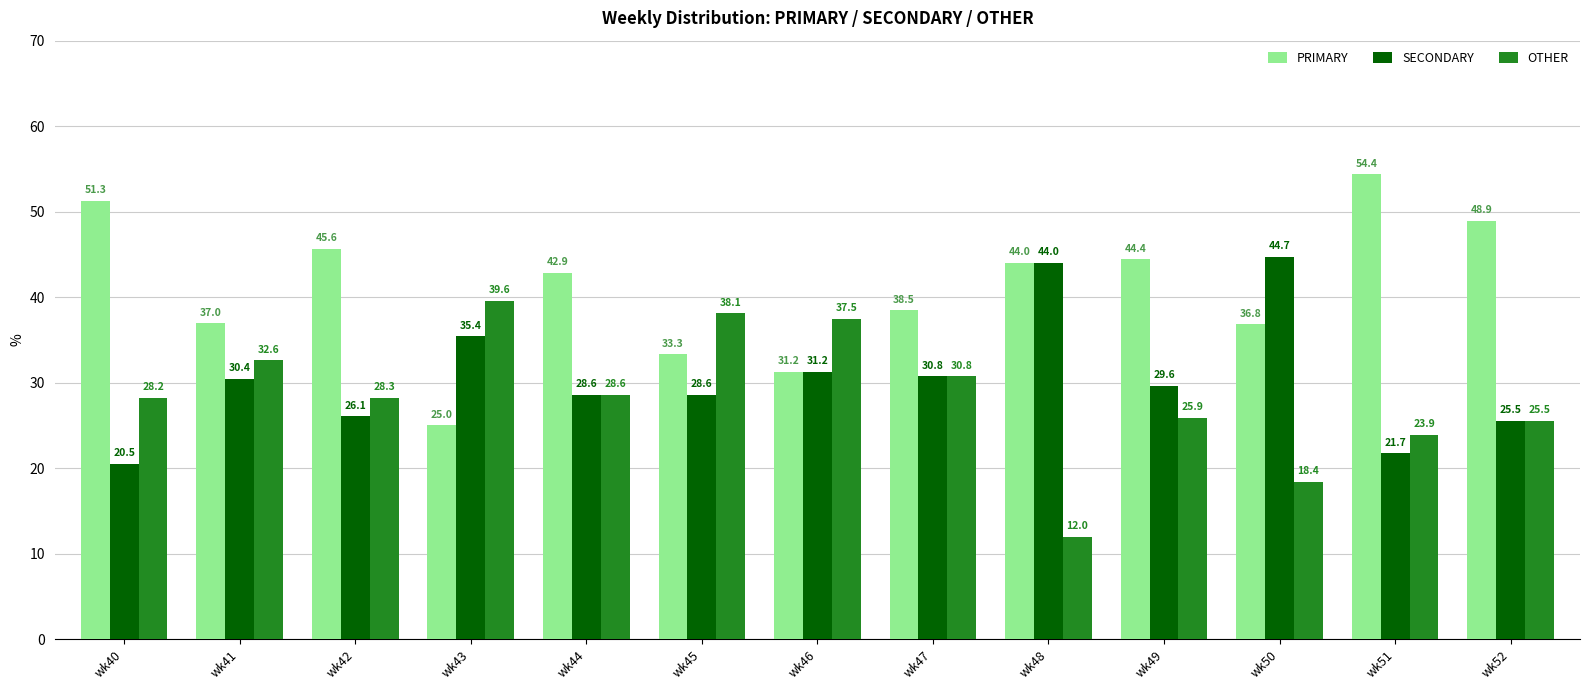

List the series in order of their peak value, lowest first.

OTHER, SECONDARY, PRIMARY